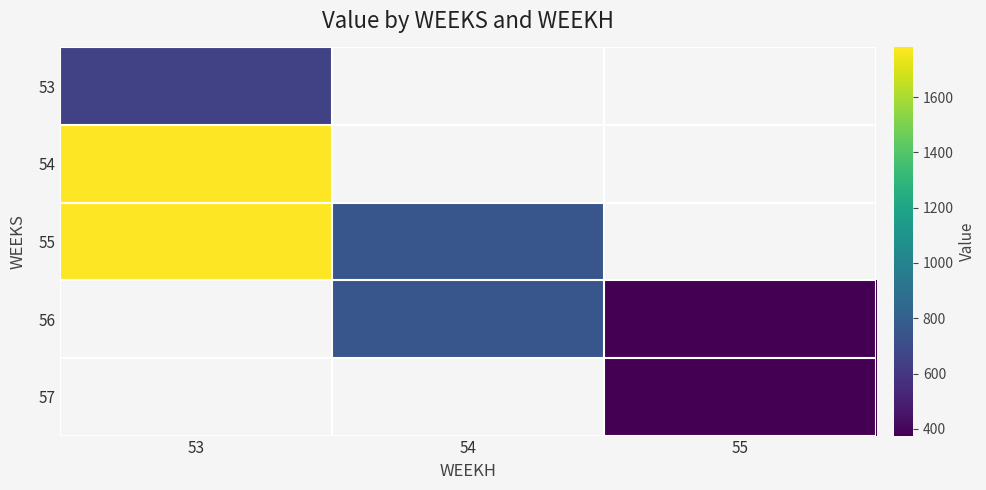

List the labels in order of 54 value, largest first.

53, 54, 55